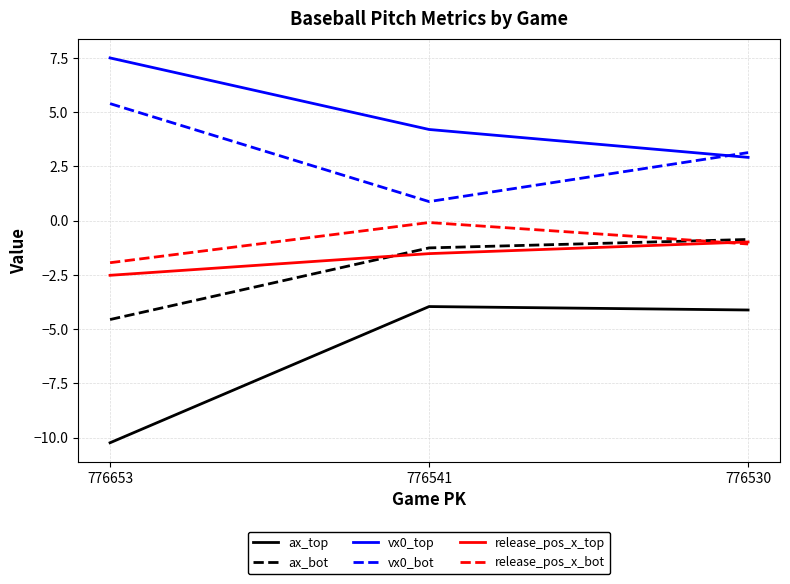

Which category has the lowest value in the vx0_top series?

776530